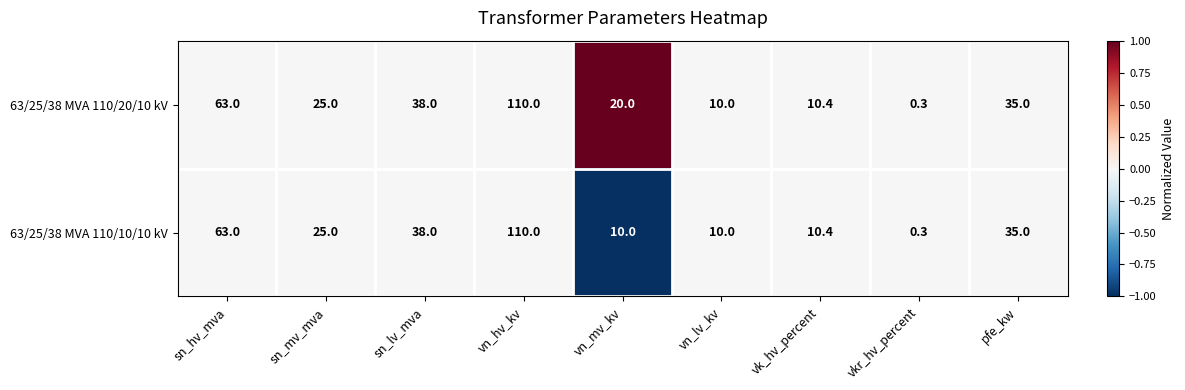

What is the approximate value of 63/25/38 MVA 110/20/10 kV at vn_lv_kv?

10.0